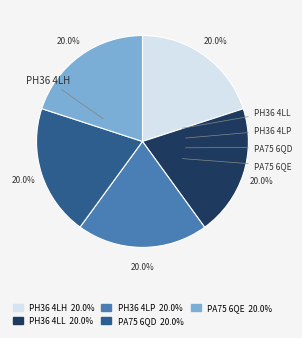

What is the ratio of the value at PA75 6QE to the value at PH36 4LP?

1.0